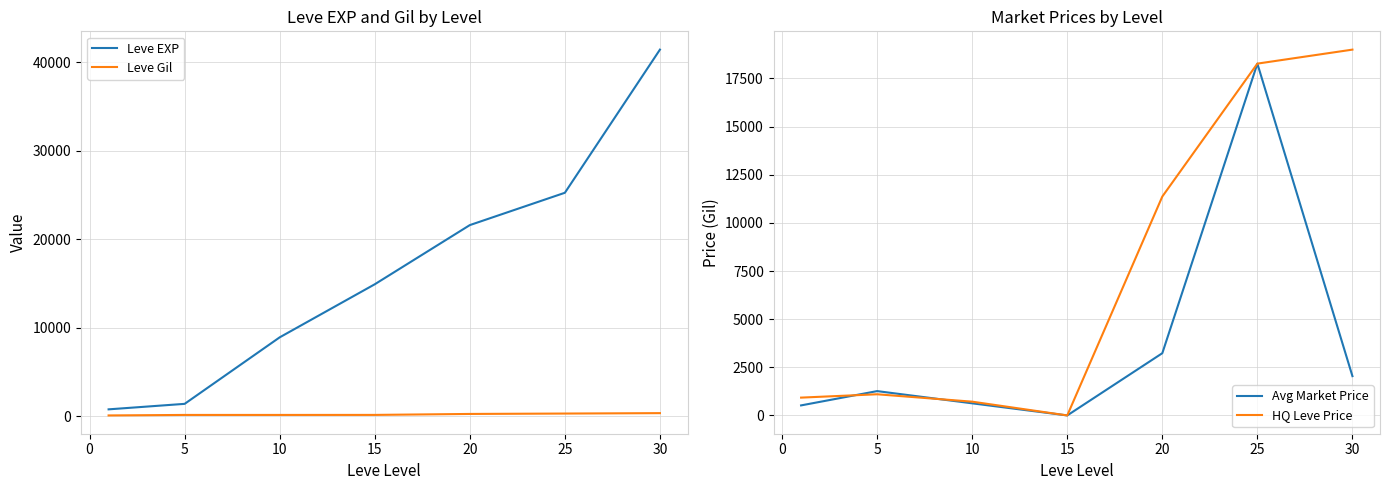

What is the highest value of the Leve Gil series?

372